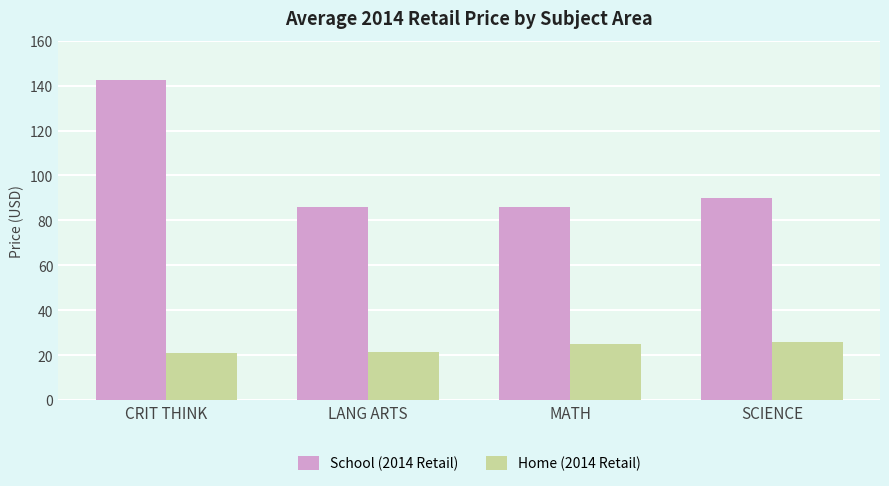

What position from the right is MATH?

2